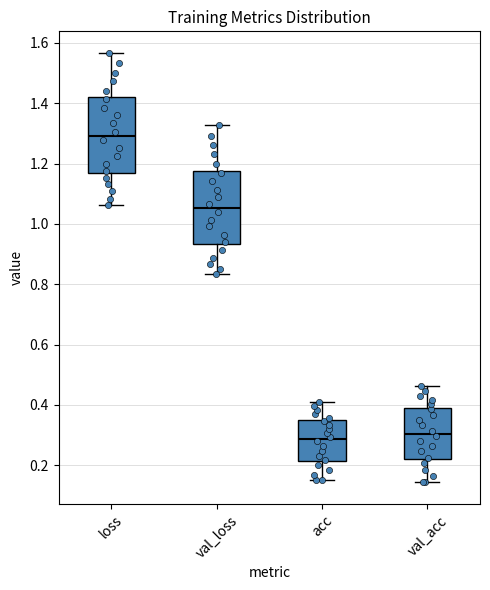

Where does the median line of the box for val_acc sit on the y-axis? The values are not printed on the chart, so give them approximately, as read against the axis.

0.30